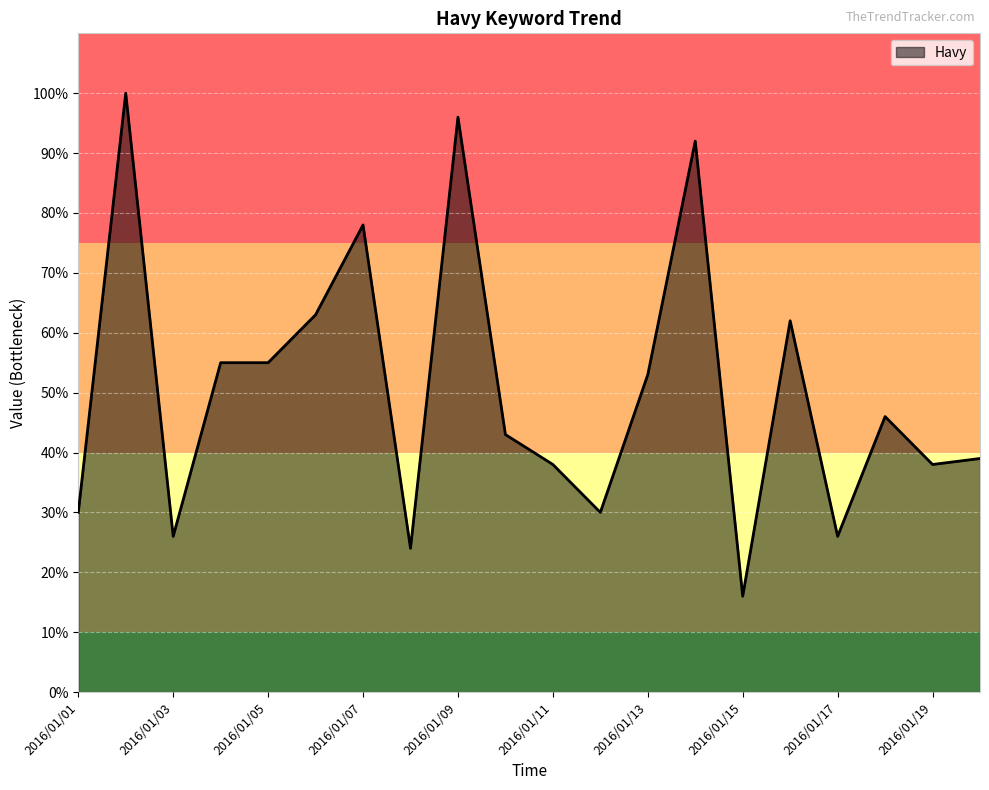

What is the difference between the maximum and minimum values?

84